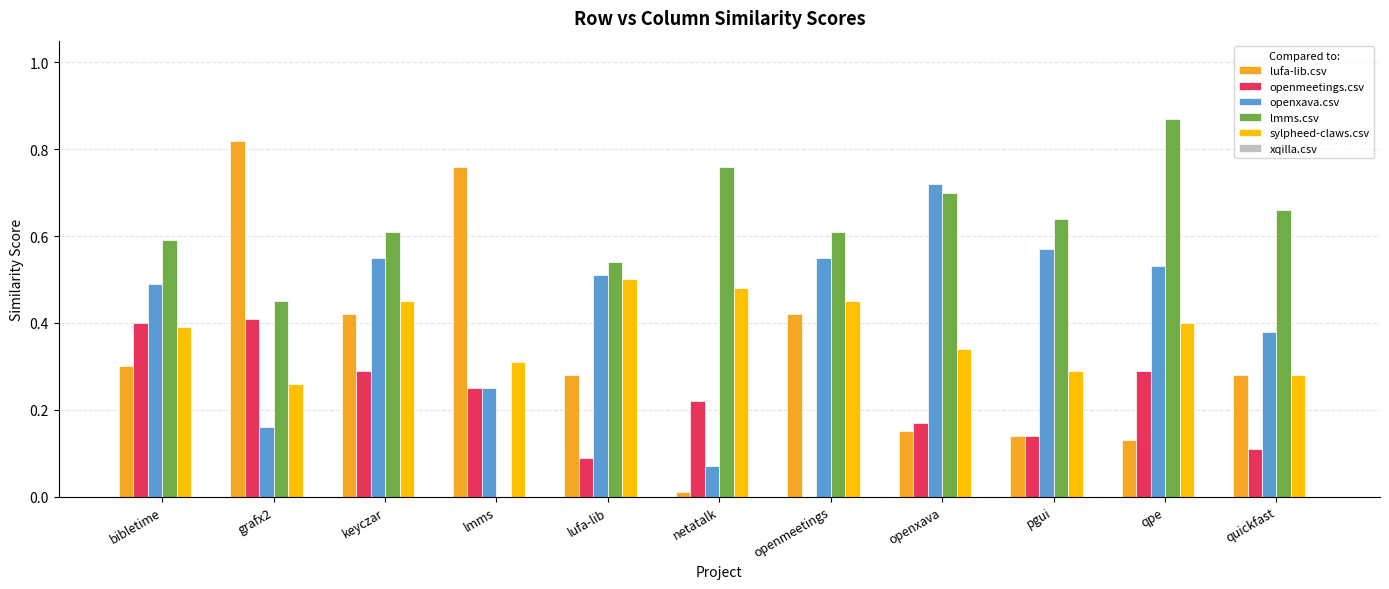

How many groups of bars are there?

11